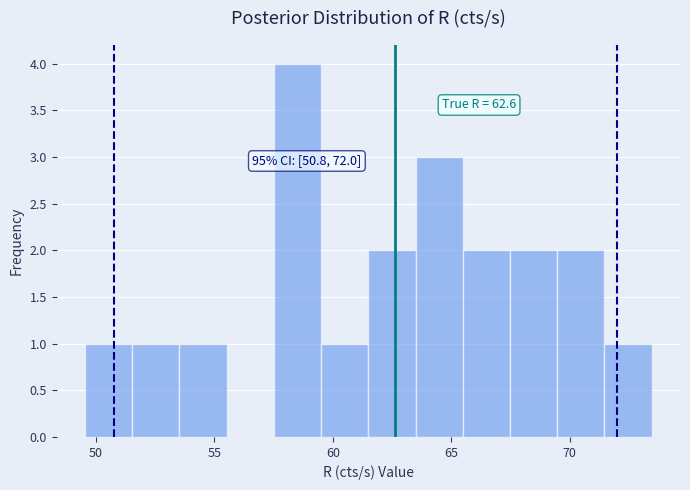

Around what value on the x-axis is the tallest bar? Give the approximate position of its centre, as read against the axis.

58.5